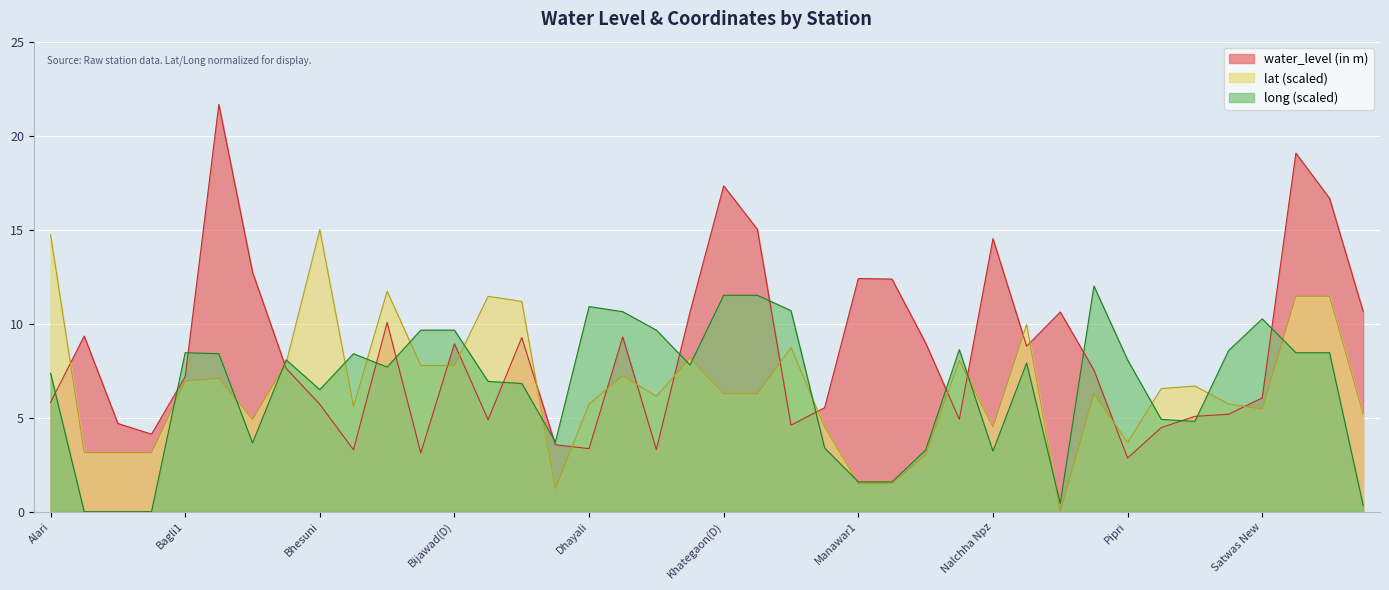

Which series ends up on top after the final intersection of long and water_level (in m)?

water_level (in m)